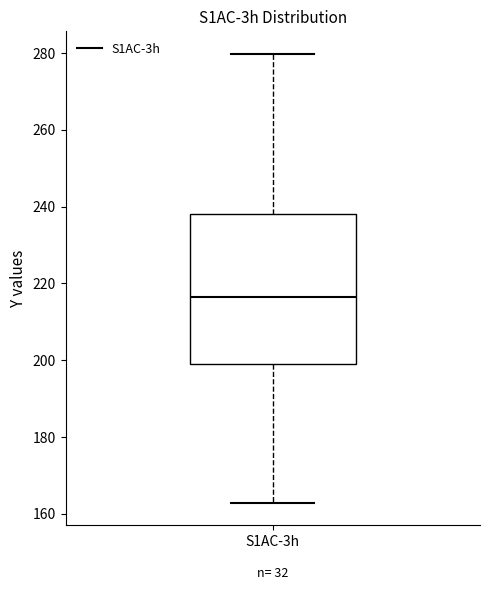

Where does the lower whisker of the box for S1AC-3h end on the y-axis? The values are not printed on the chart, so give them approximately, as read against the axis.

162